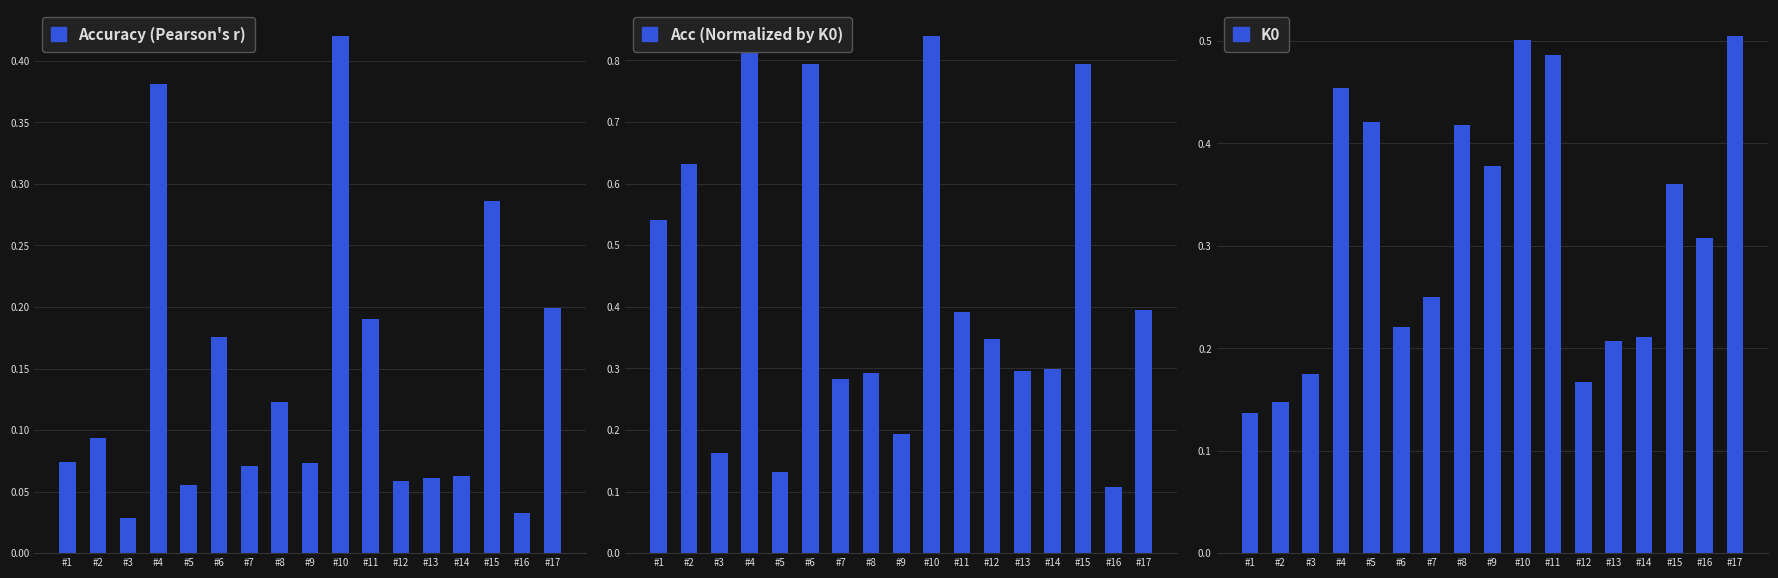

What is the sum of all K0 values?

5.3